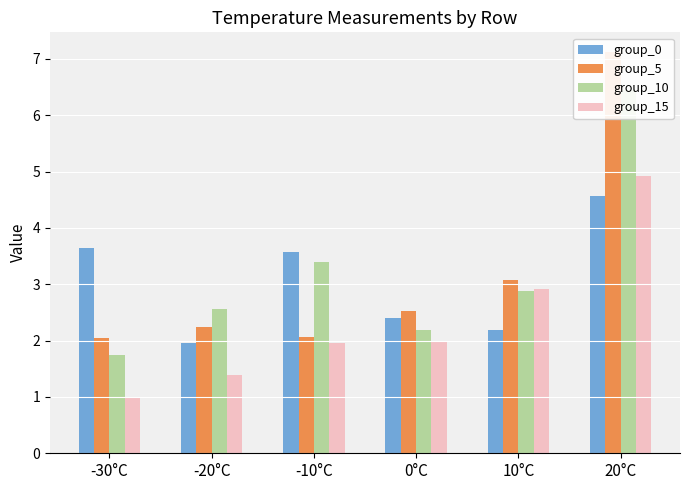

Count the number of categories in the chart.

6